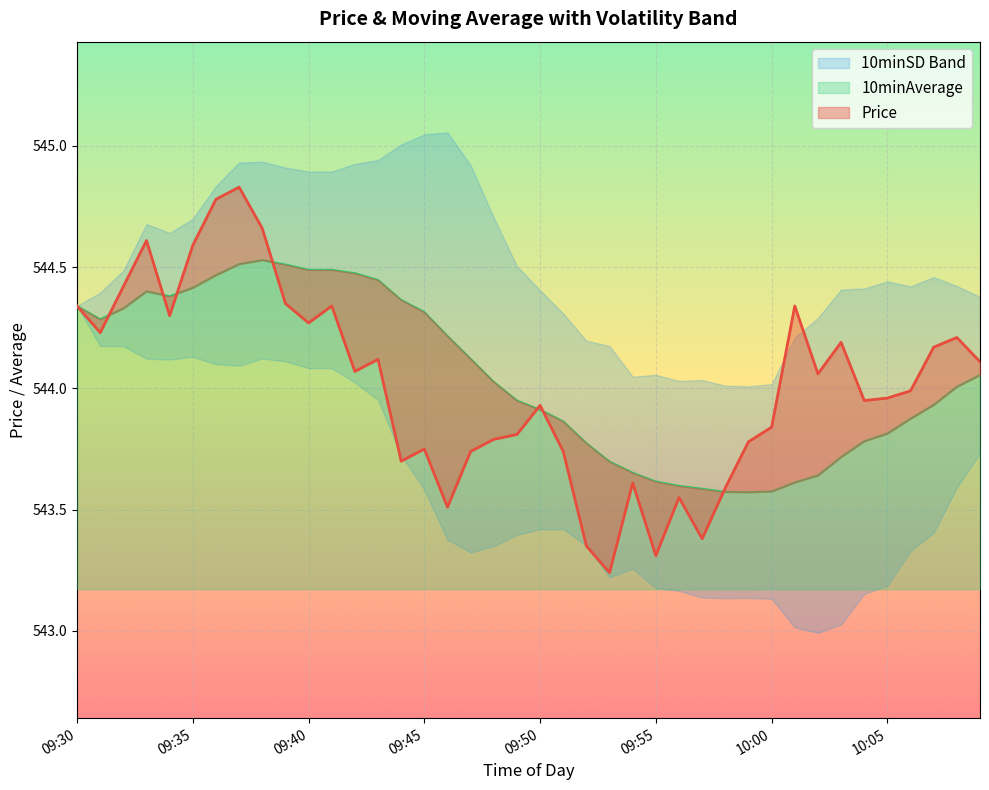

Reading left to right, what are all the values shown in this chart?

Price: 09:30=544.3	09:31=544.2	09:32=544.4	09:33=544.6	09:34=544.3	09:35=544.6	09:36=544.8	09:37=544.8	09:38=544.7	09:39=544.4	09:40=544.3	09:41=544.3	09:42=544.1	09:43=544.1	09:44=543.7	09:45=543.8	09:46=543.5	09:47=543.7	09:48=543.8	09:49=543.8	09:50=543.9	09:51=543.7	09:52=543.4	09:53=543.2	09:54=543.6	09:55=543.3	09:56=543.5	09:57=543.4	09:58=543.6	09:59=543.8	10:00=543.8	10:01=544.3	10:02=544.1	10:03=544.2	10:04=544.0	10:05=544.0	10:06=544.0	10:07=544.2	10:08=544.2	10:09=544.1
10minAverage: 09:30=544.3	09:31=544.3	09:32=544.3	09:33=544.4	09:34=544.4	09:35=544.4	09:36=544.5	09:37=544.5	09:38=544.5	09:39=544.5	09:40=544.5	09:41=544.5	09:42=544.5	09:43=544.4	09:44=544.4	09:45=544.3	09:46=544.2	09:47=544.1	09:48=544.0	09:49=544.0	09:50=543.9	09:51=543.9	09:52=543.8	09:53=543.7	09:54=543.7	09:55=543.6	09:56=543.6	09:57=543.6	09:58=543.6	09:59=543.6	10:00=543.6	10:01=543.6	10:02=543.6	10:03=543.7	10:04=543.8	10:05=543.8	10:06=543.9	10:07=543.9	10:08=544.0	10:09=544.1